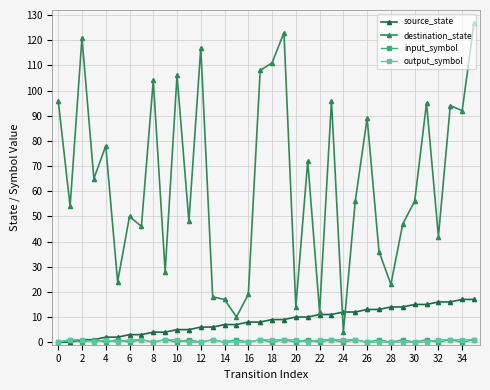

Does the chart have visible grid lines?

Yes